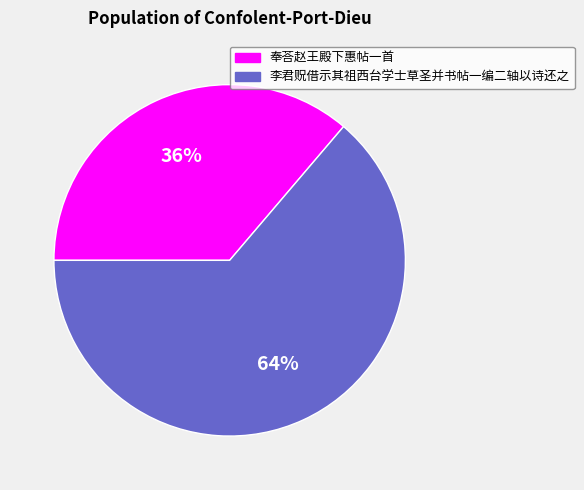

Is there a majority slice in this chart?

Yes